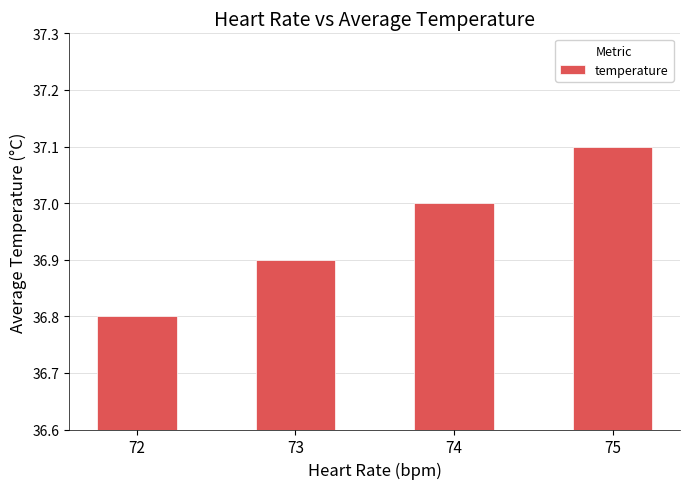

At which label is the value closest to 36?

72